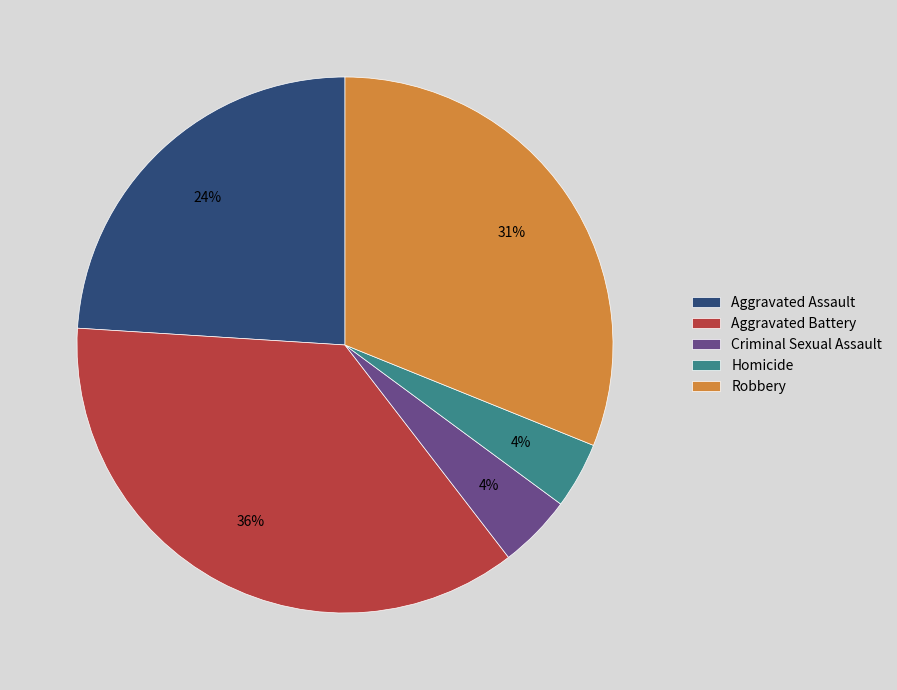

To the nearest percent, what is the average slice percentage?

20%